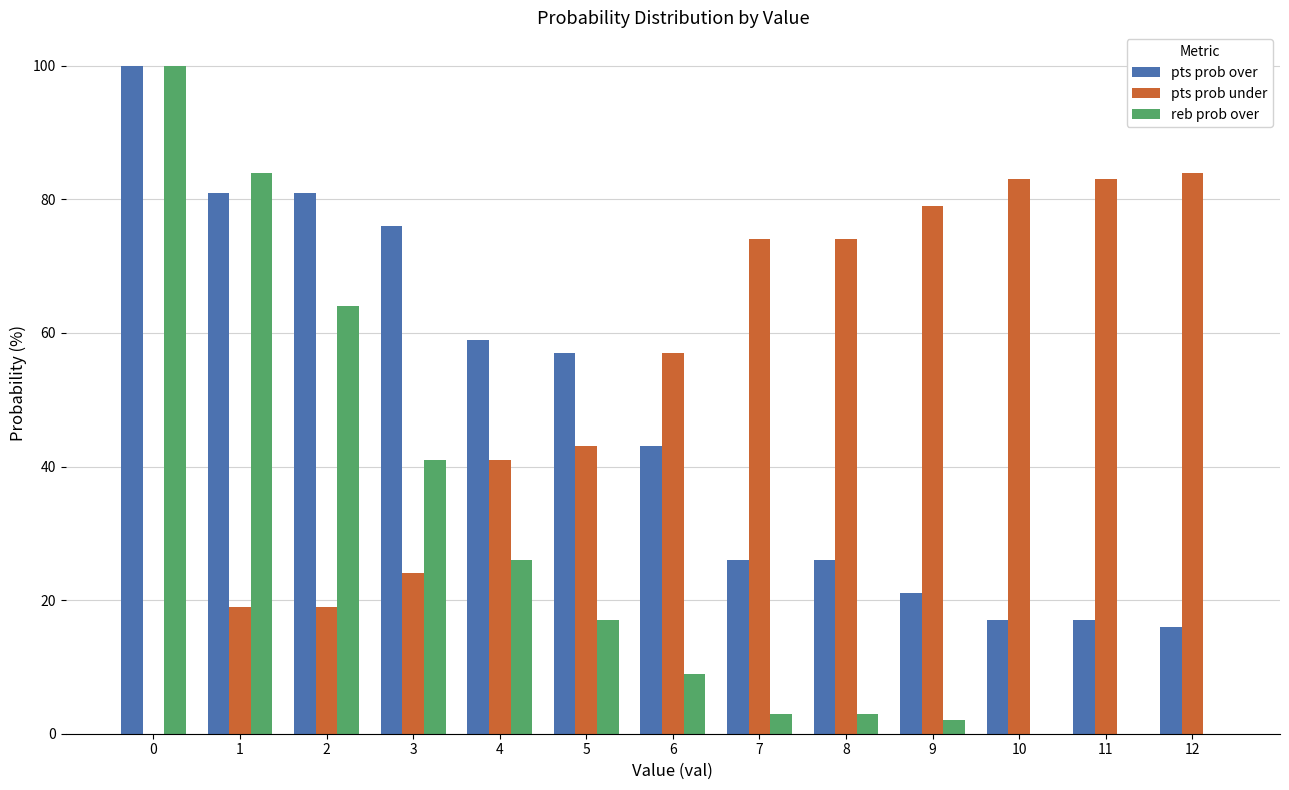

Which series changed the most between 2 and 3?

reb prob over